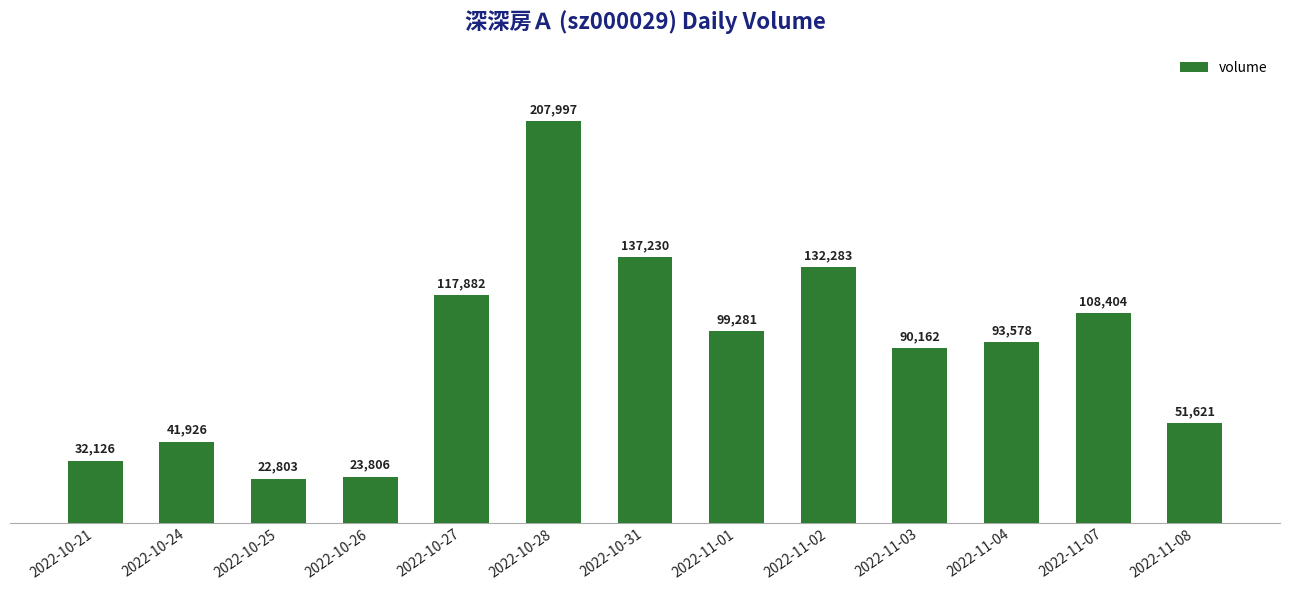

Where is the data nearest to the value 115400?

2022-10-27